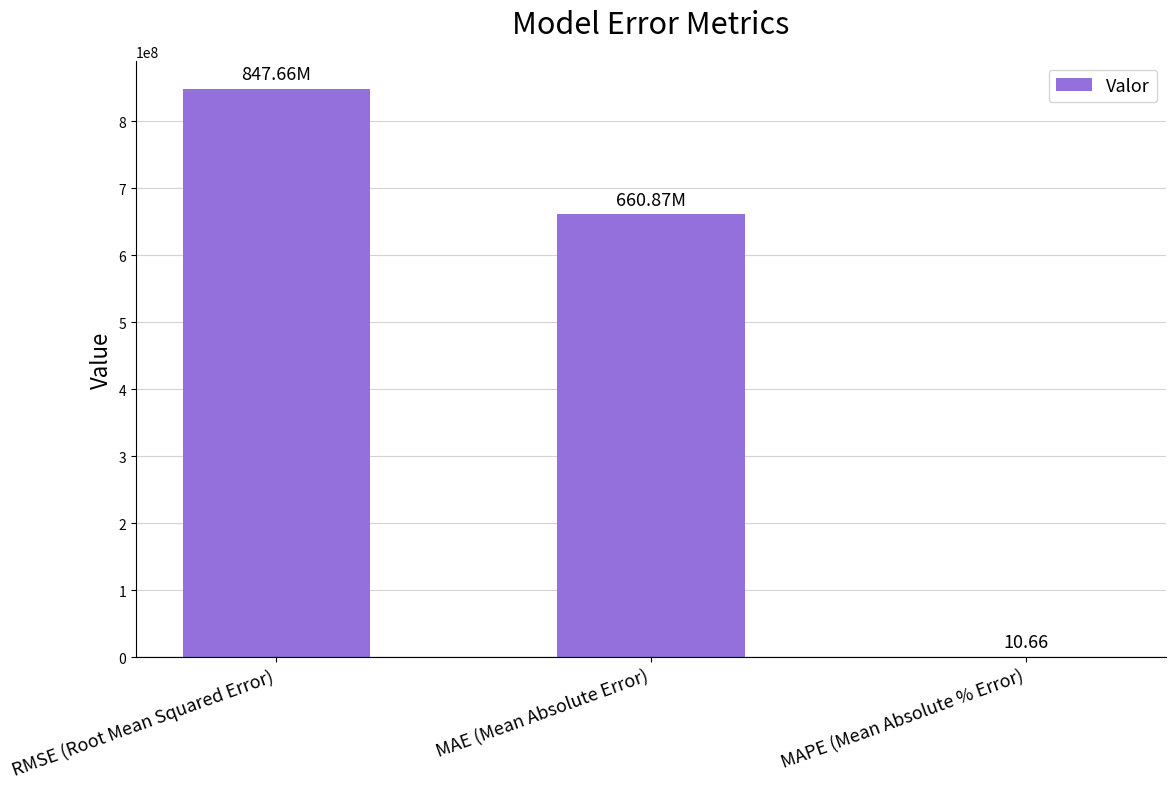

At which label is the value closest to 423831164?

MAE (Mean Absolute Error)